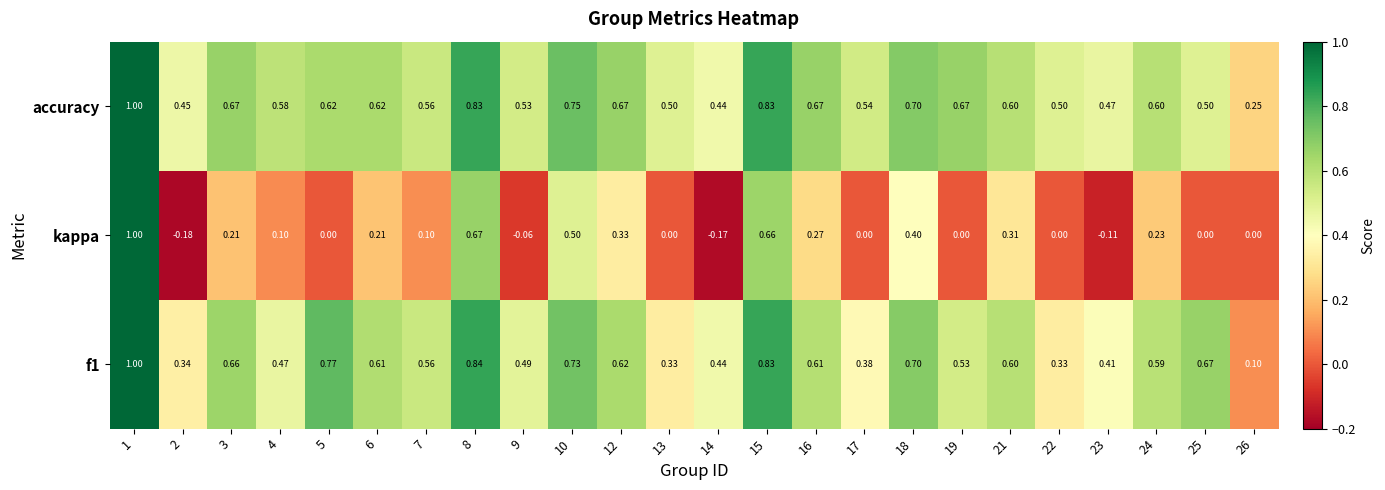

Which series has the widest spread of values?

kappa